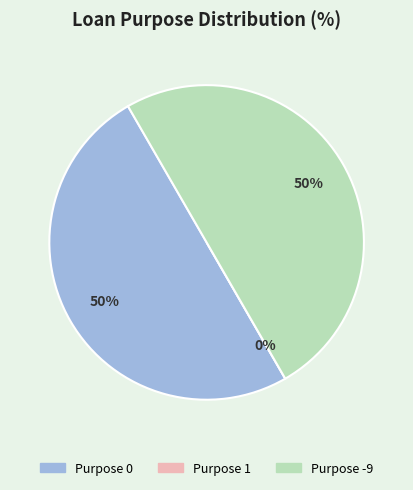

Is loanPurpose_1 the majority of the pie?

No